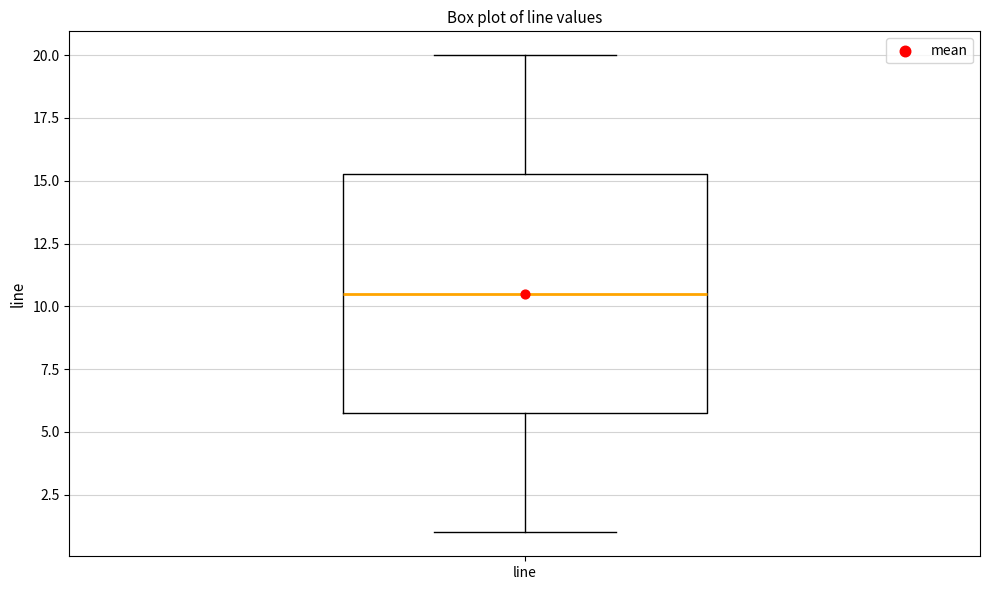

Transcribe this box plot: give where the median line is, the range the box spans, and where the two whiskers end, as read against the y-axis. The values are not printed on the chart, so give them approximately, as read against the axis.

median 10.5, box 6.0 to 15.5, whiskers 1.0 to 20.0